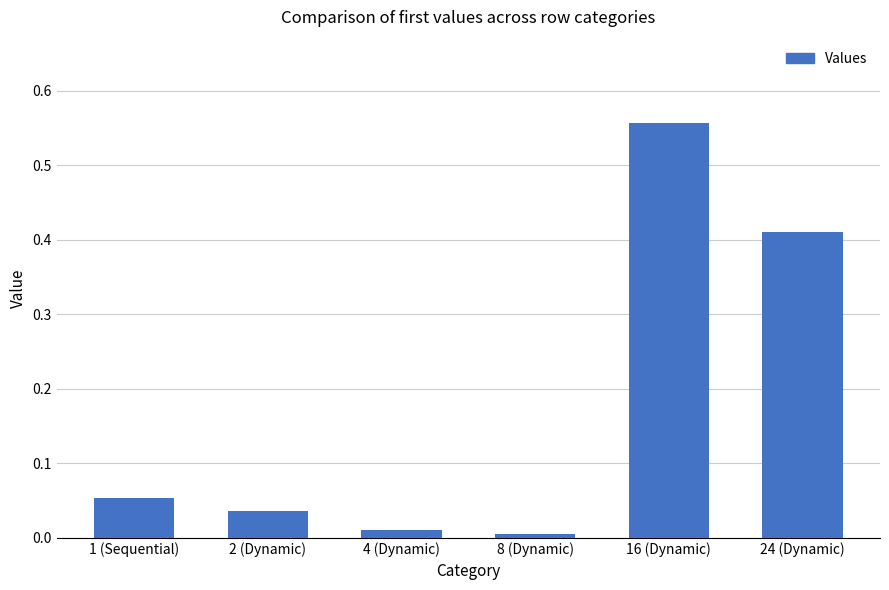

Where is the data nearest to the value 0?

8 (Dynamic)